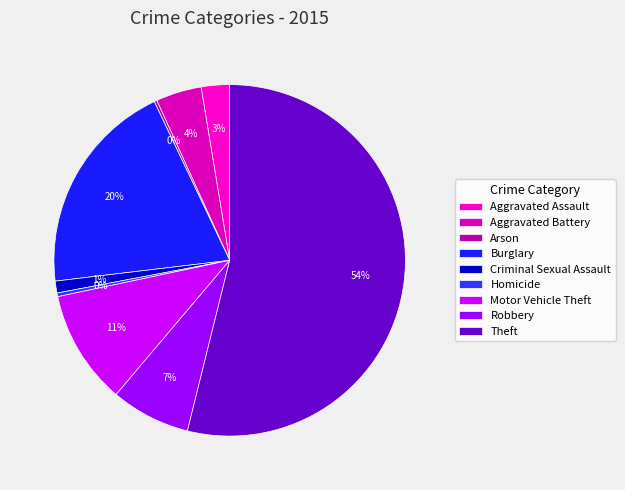

To the nearest percent, what portion does Aggravated Assault represent?

3%